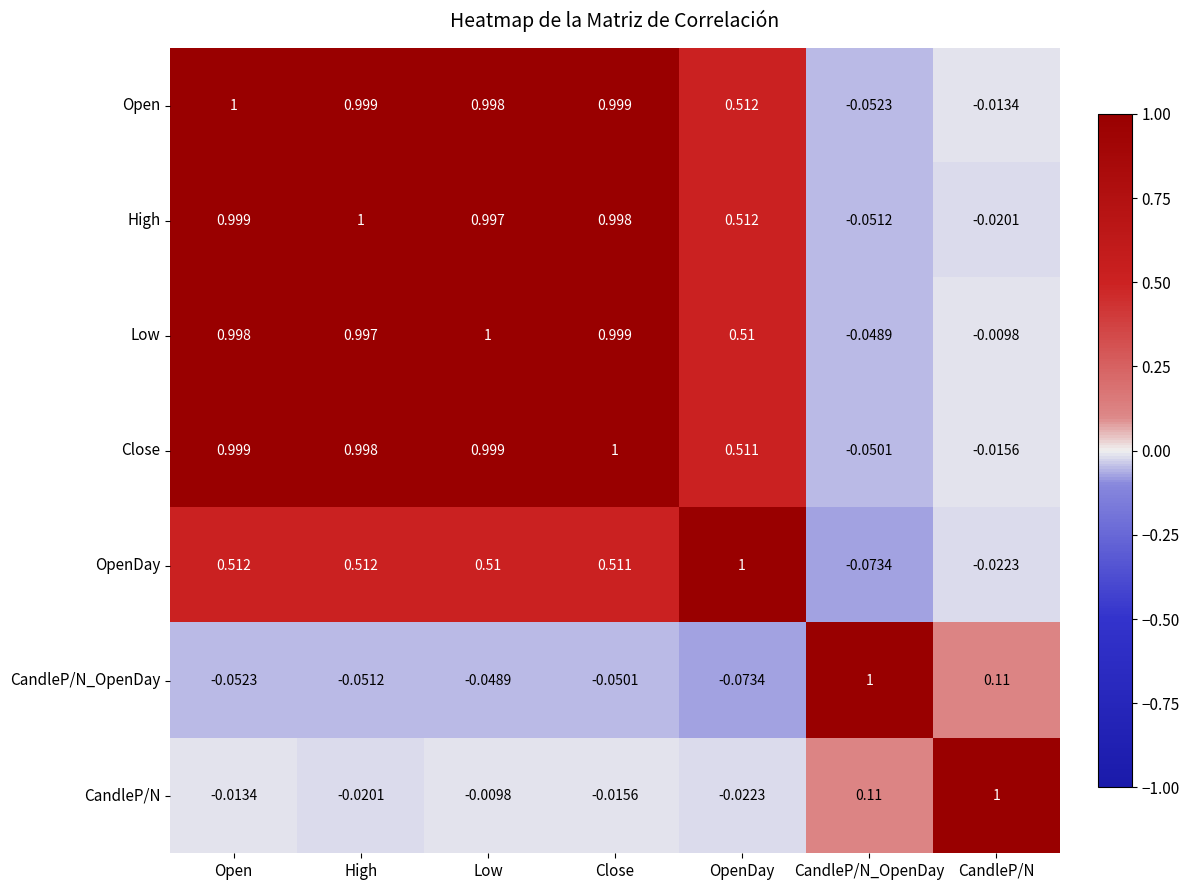

How many values in Open are below zero?

2